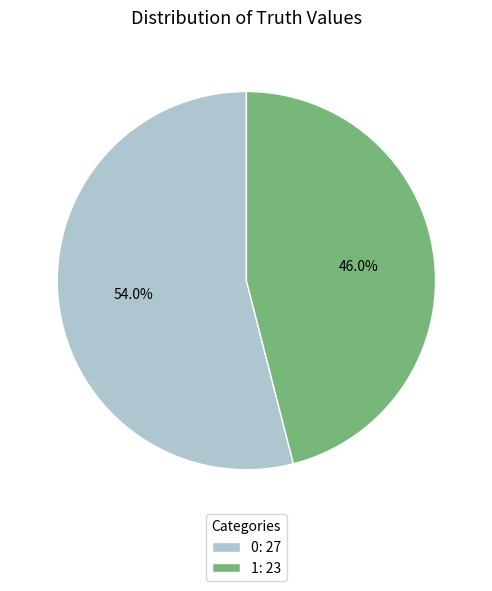

To the nearest percent, what percentage of the pie is 0?

54%